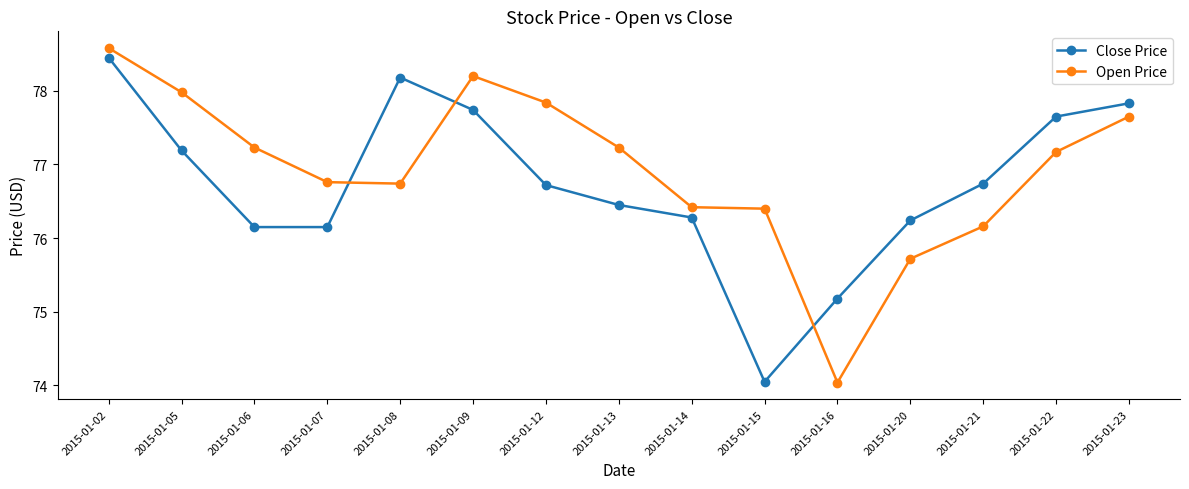

Rank the series by their maximum value, from lowest to highest.

Close Price, Open Price